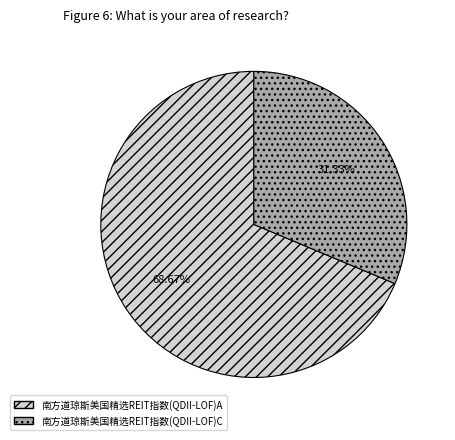

What percentage is the 南方道琼斯美国精选REIT指数(QDII-LOF)C slice, to the nearest percent?

31%